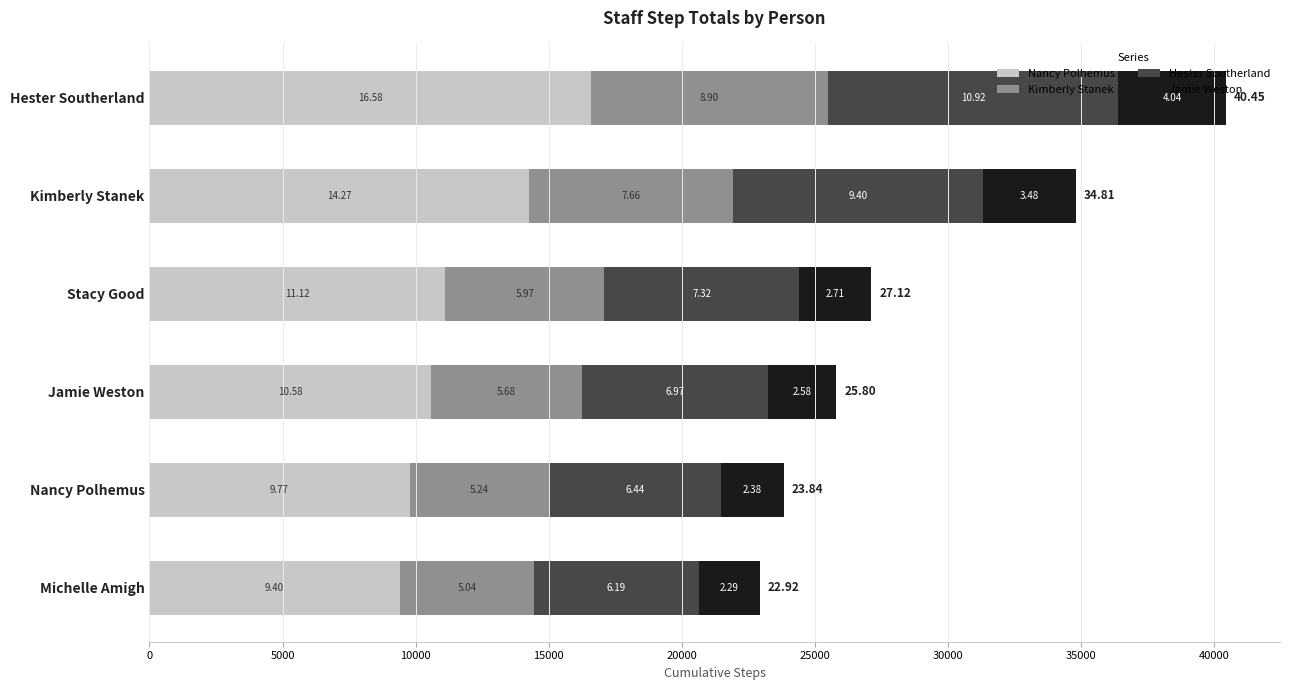

What are all the series names shown in the legend?

Nancy Polhemus, Kimberly Stanek, Hester Southerland, Jamie Weston